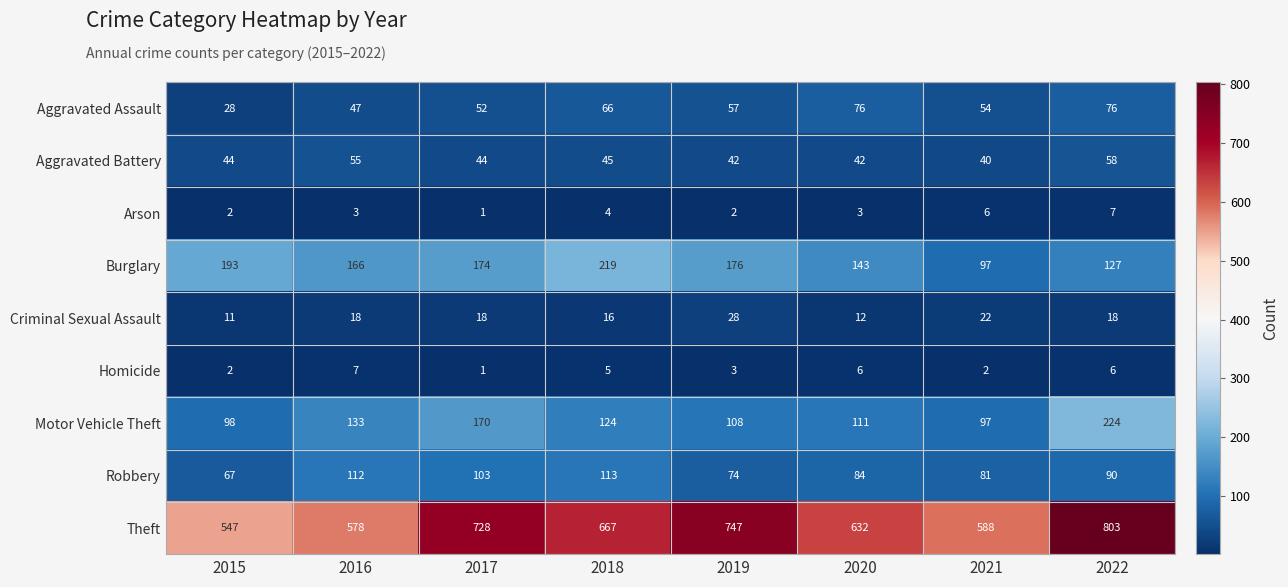

Between 2016 and 2018, which series saw the biggest shift?

Theft